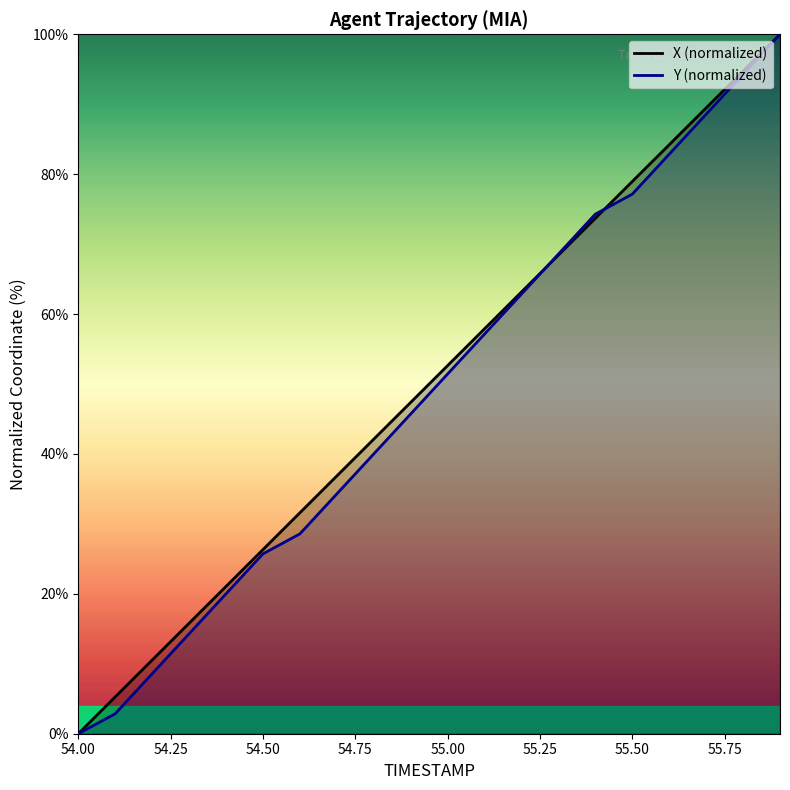

Is it true that X (normalized) equals 79.0 at 55.50?

True